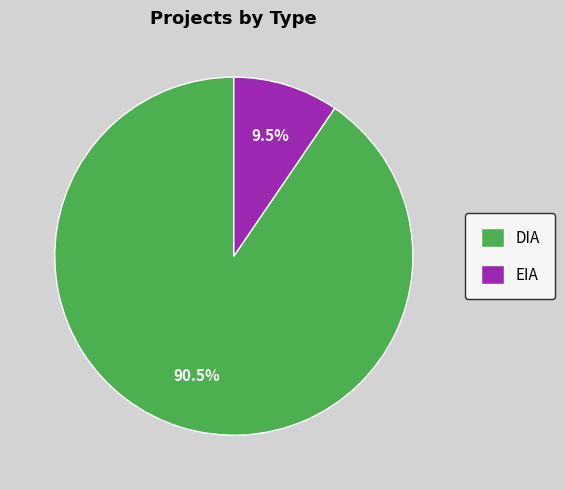

To the nearest percent, what is the difference between the largest and smallest slice percentages?

81%